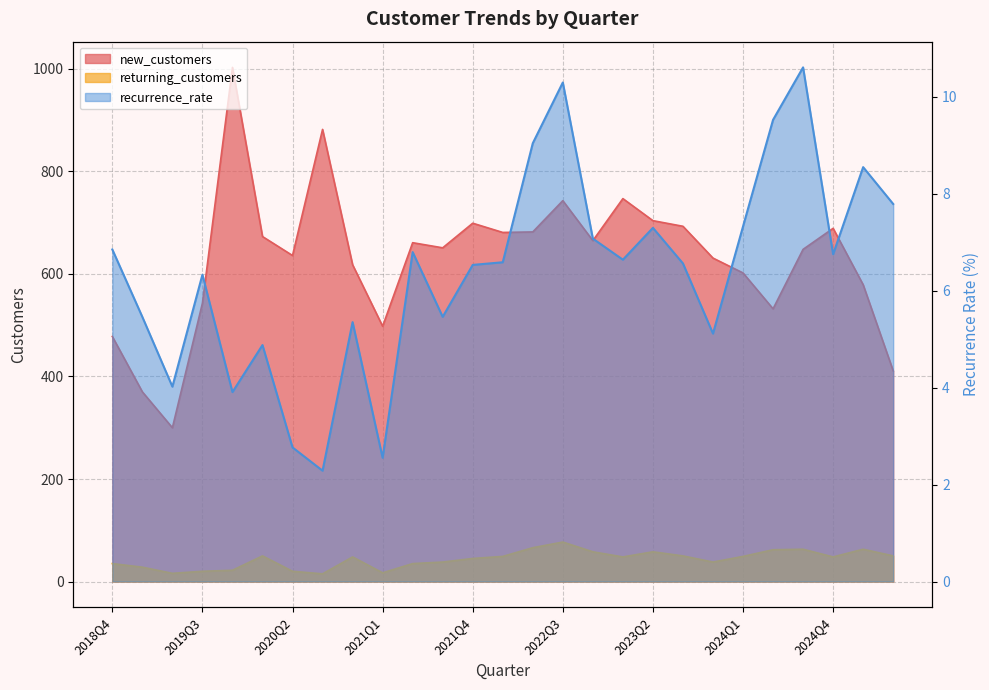

In returning_customers, how many points are higher than both neighbors (excluding endpoints)?

6